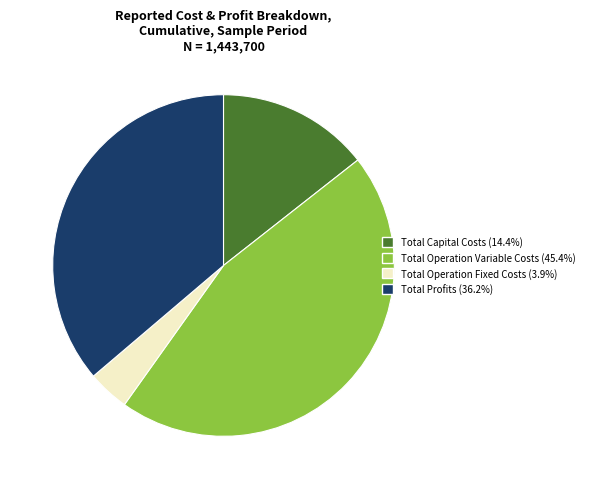

Rank the categories by value from highest to lowest.

Total Operation Variable Costs, Total Profits, Total Capital Costs, Total Operation Fixed Costs